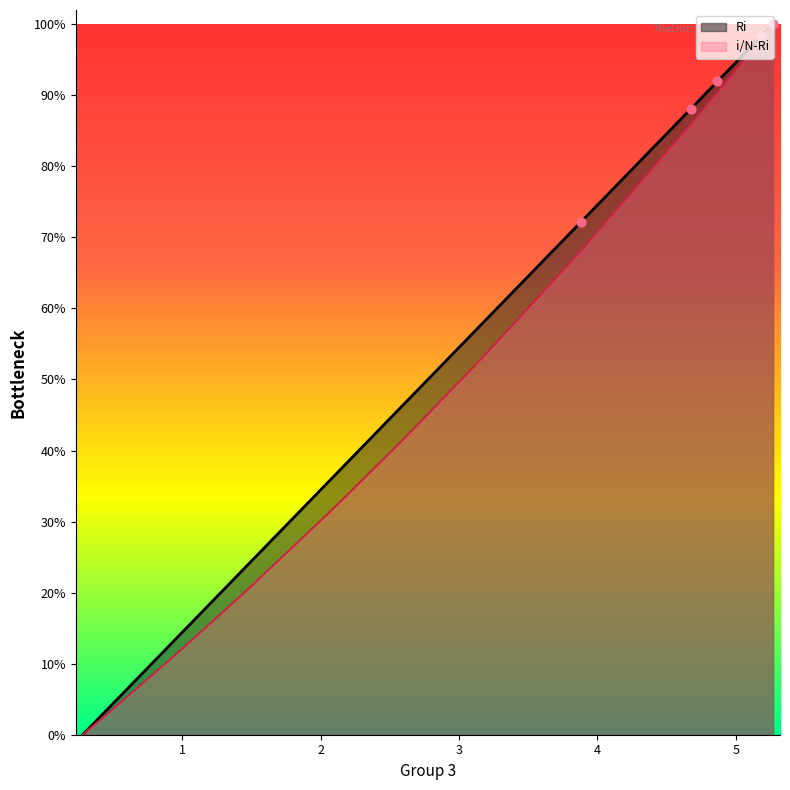

Which series has the widest spread of Y values?

Ri